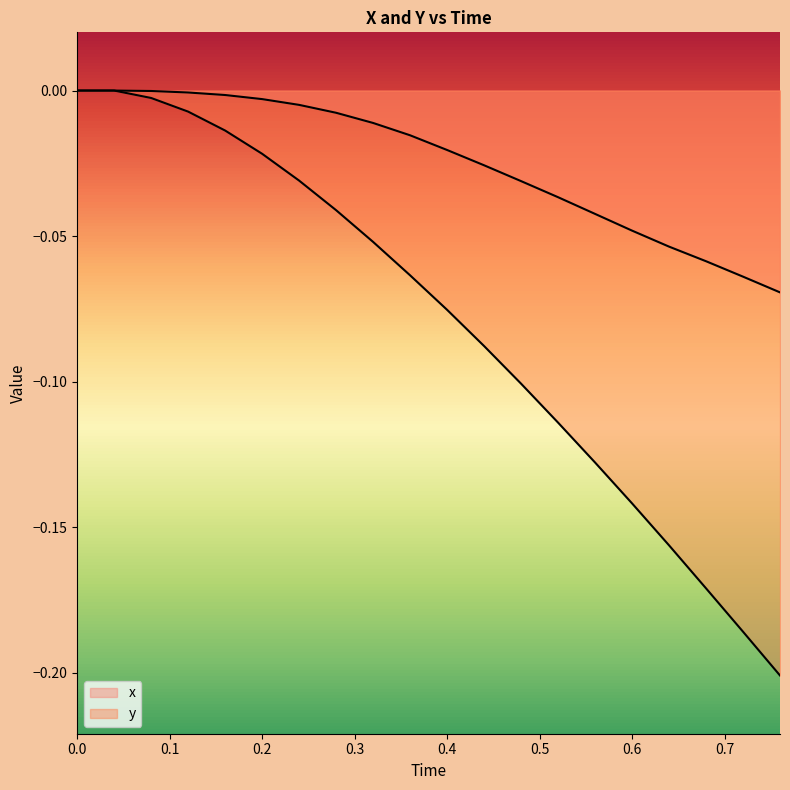

The x series shows -0.0 at 0.0. True or false?

False